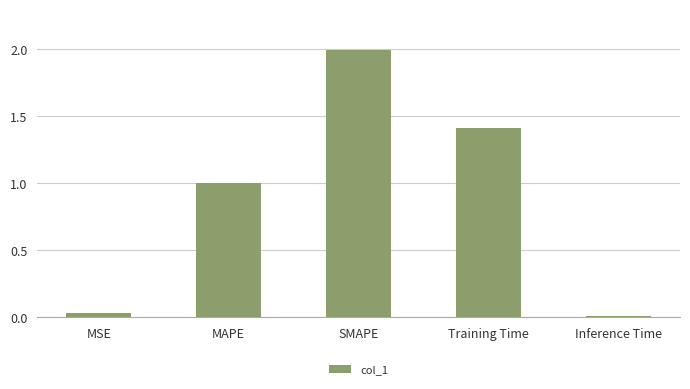

What is the sum of all values?

4.4